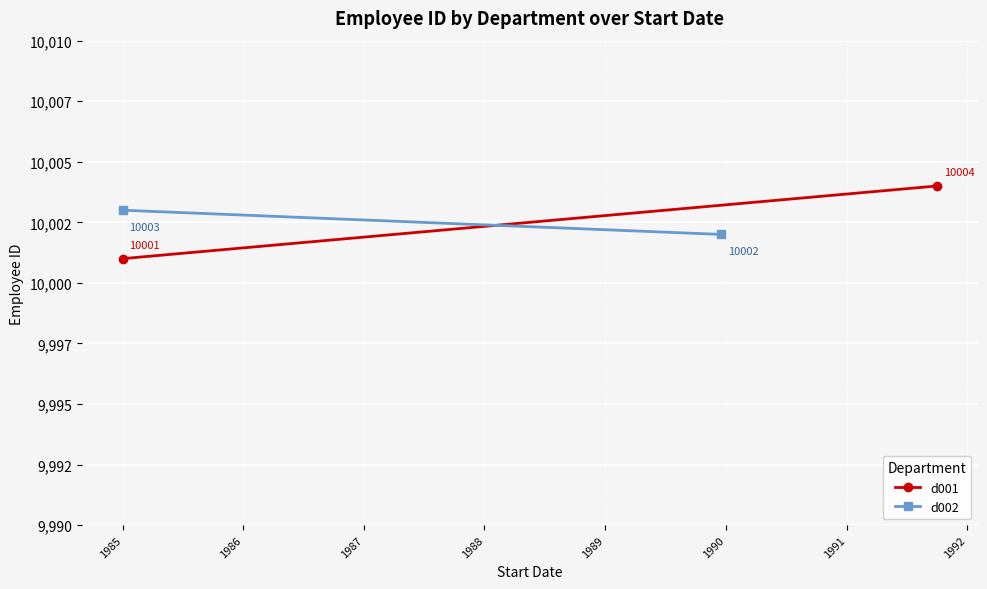

What is the average value of the d001 series?

10002